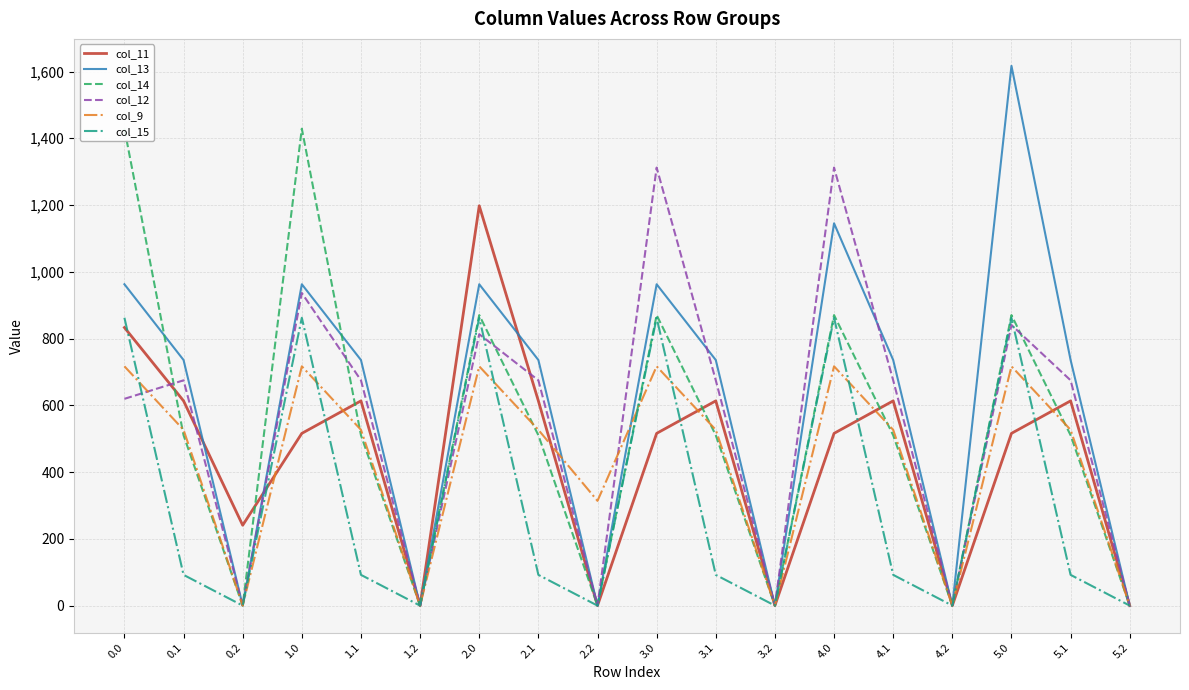

What value does the col_9 series have at 3.0?

716.9